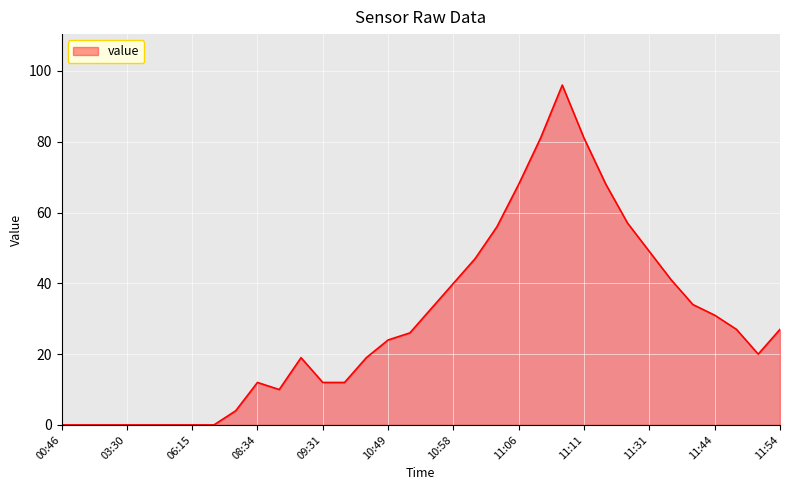

What is the greatest value displayed?

96